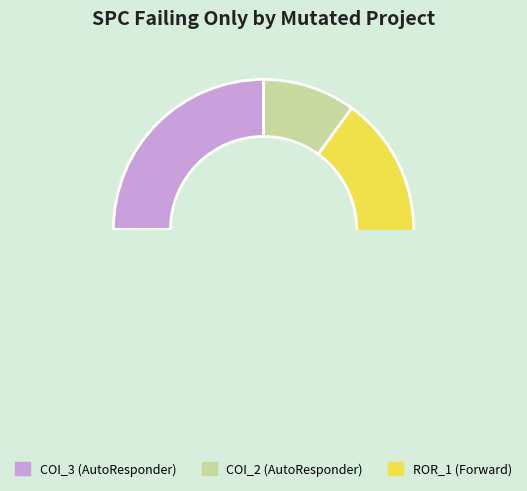

Count the number of slices in the pie.

3